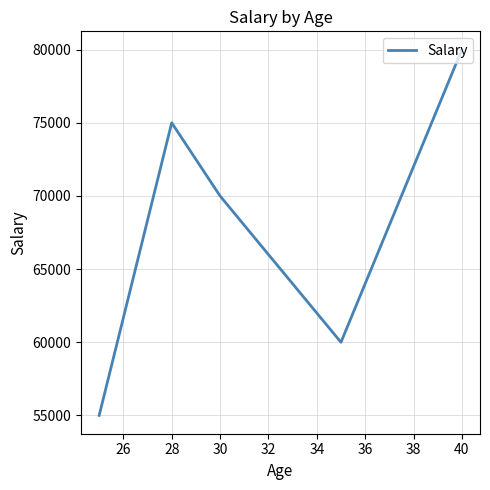

What is the difference between the maximum and minimum values?

25000